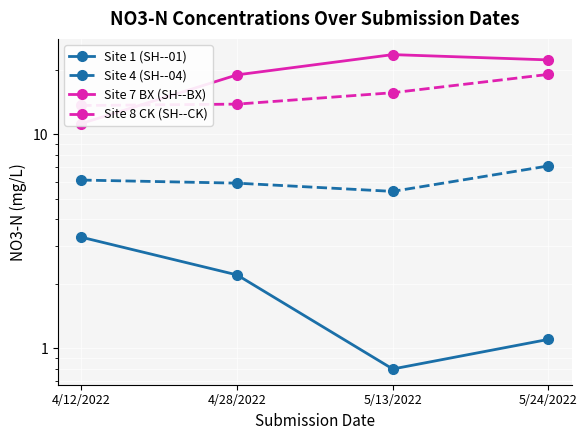

At how many categories does at least one series exceed 14?

3